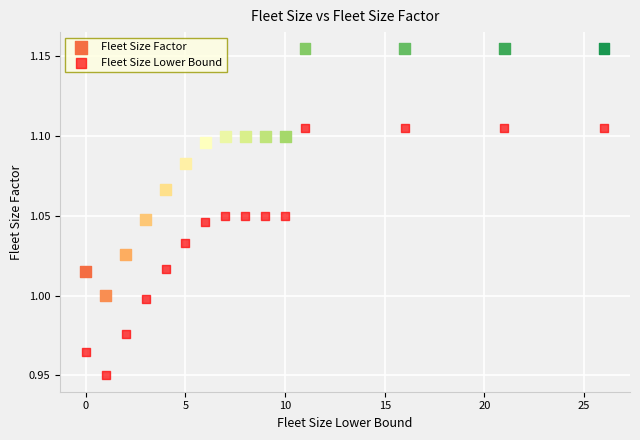

Which series contains the highest Y value?

Fleet Size Factor